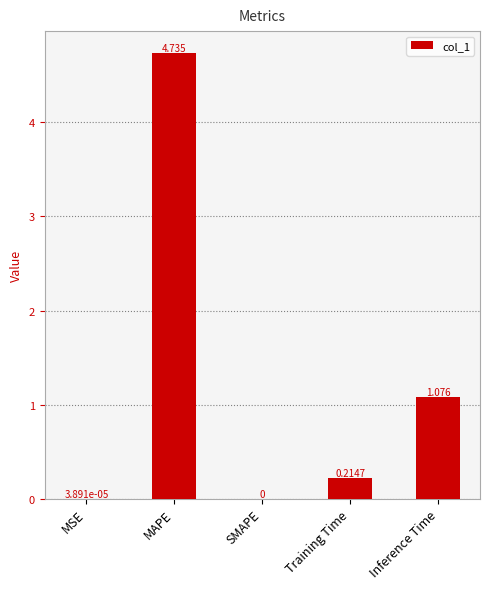

Where is the data nearest to the value 2?

Inference Time